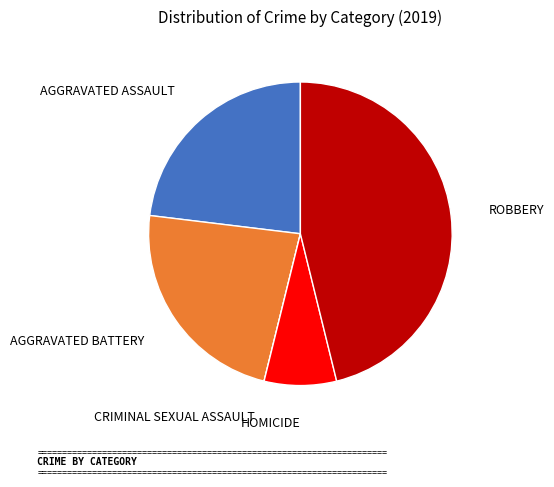

Is there a majority slice in this chart?

No